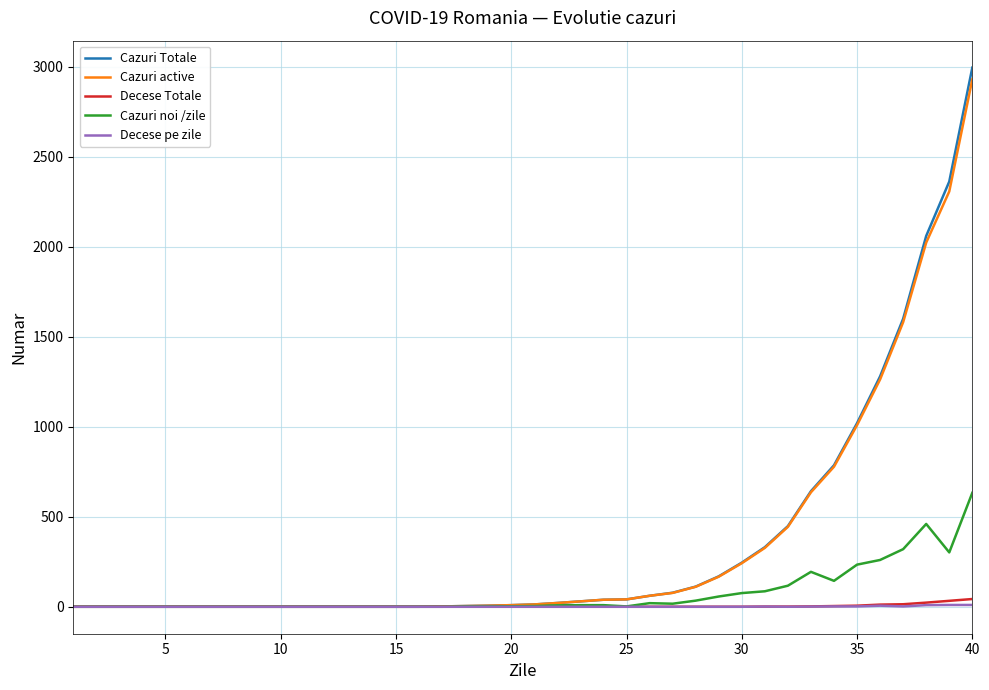

What is the highest value of the Cazuri active series?

2930